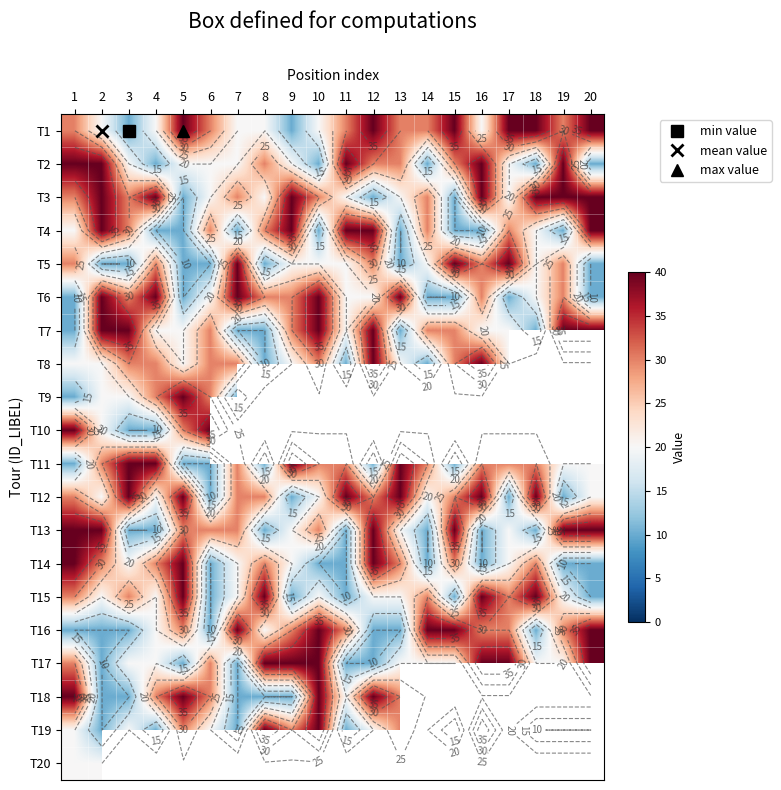

At which category does the chart reach its minimum across all series?

3